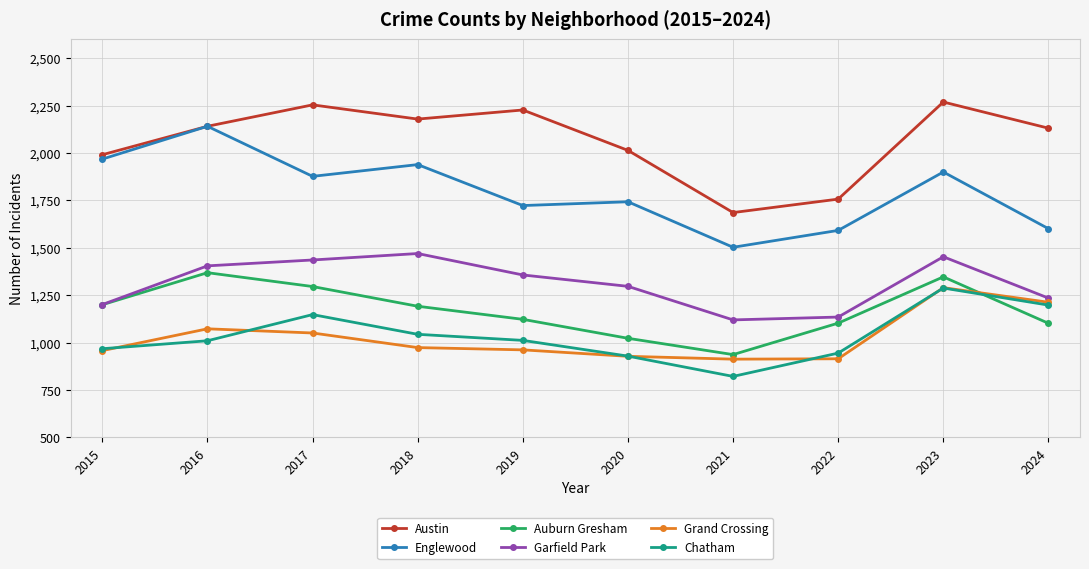

The Chatham series shows 1198 at 2024. True or false?

True